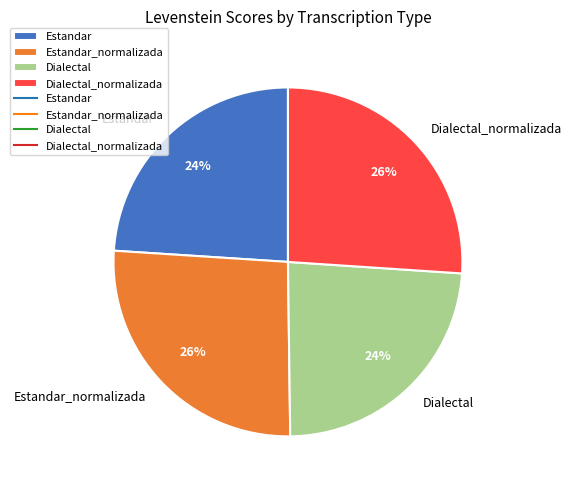

Which has a higher value, Dialectal_normalizada or Dialectal?

Dialectal_normalizada